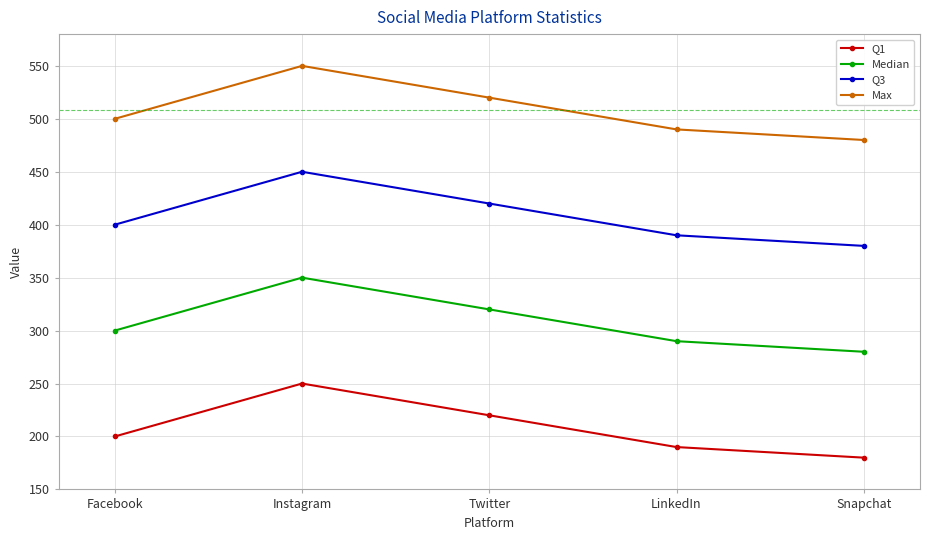

What is the difference between the highest and lowest values at LinkedIn?

300